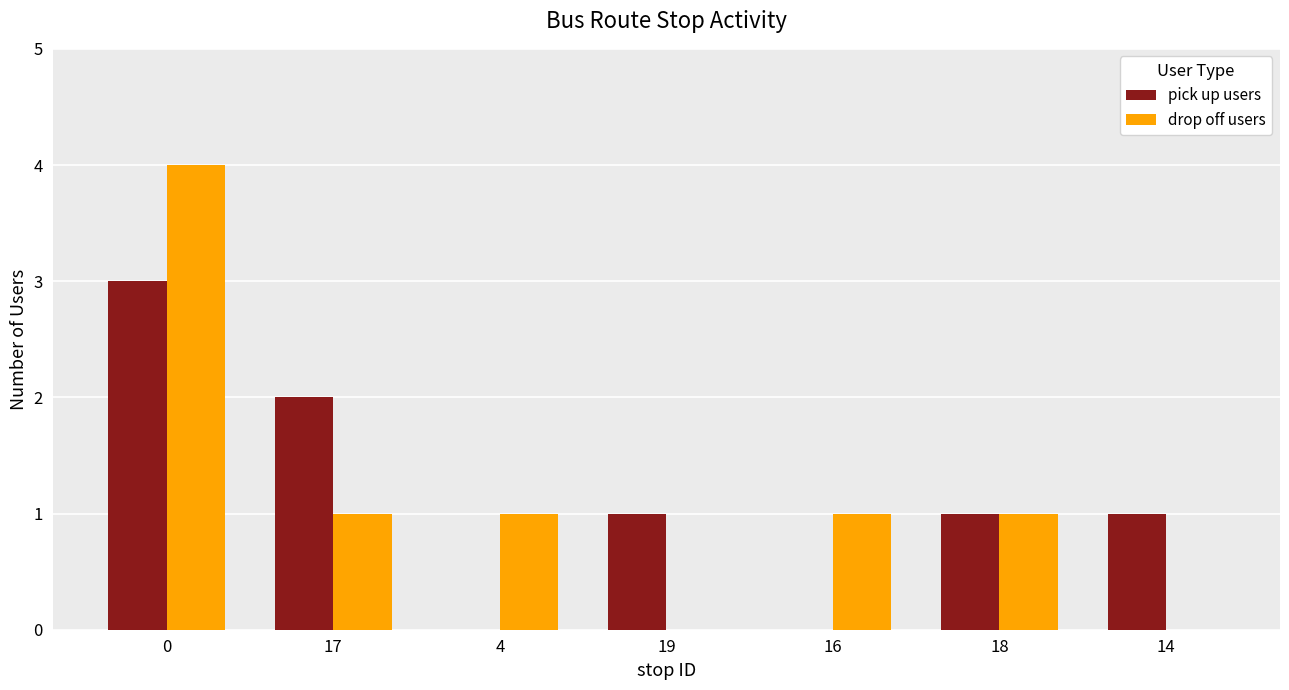

Which series has the widest spread of values?

drop off users